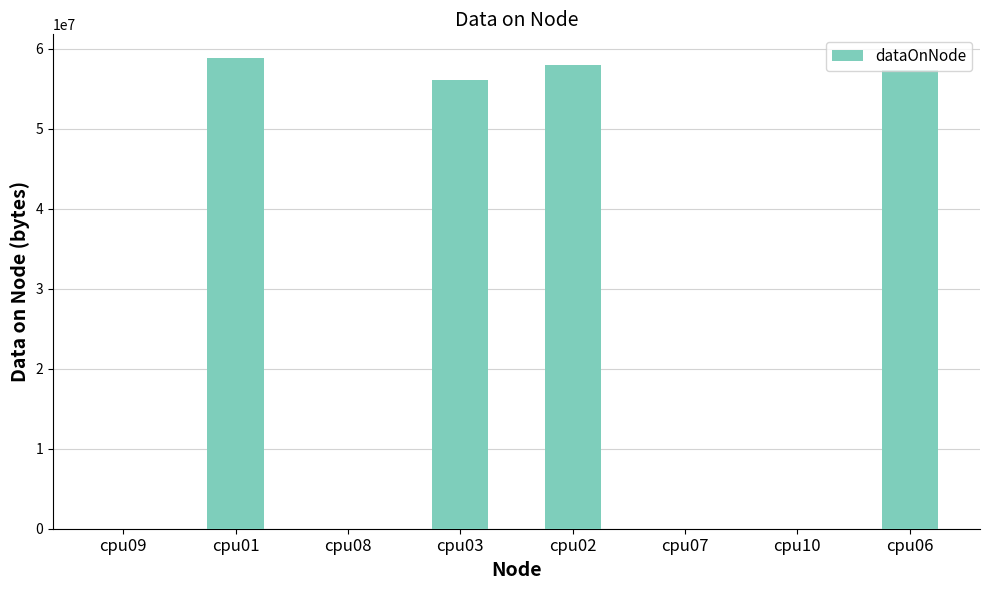

What is the maximum value shown in the chart?

58878528